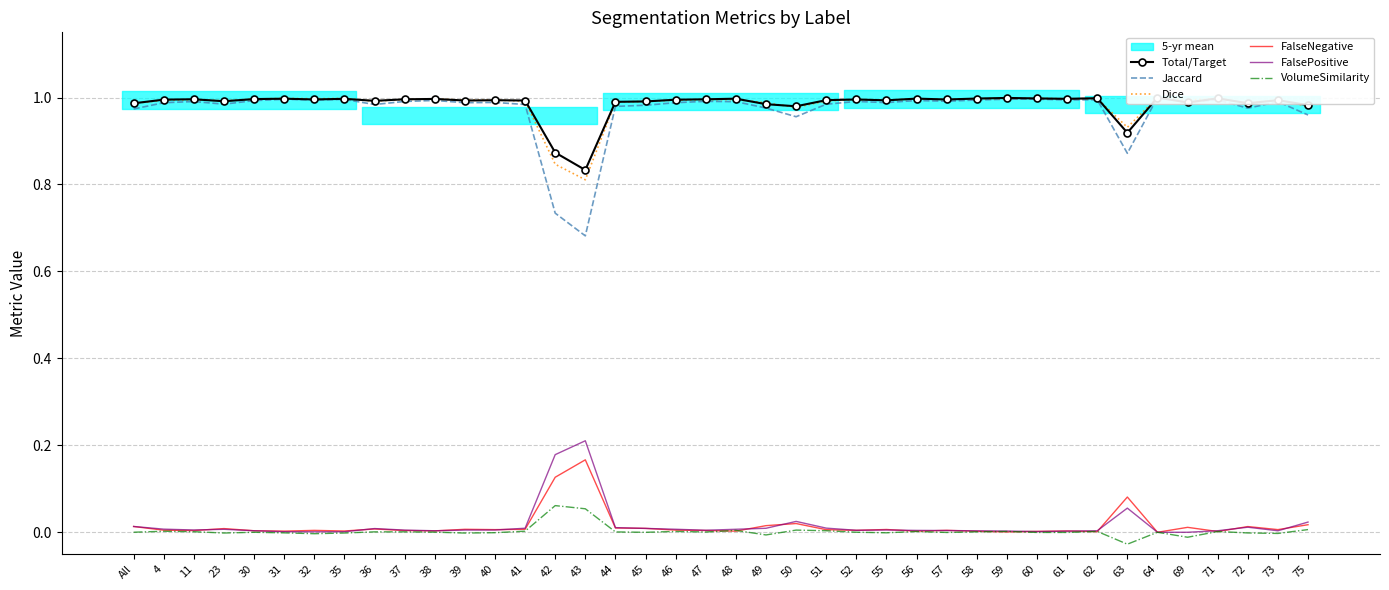

What is the difference between the second highest and second lowest values in the VolumeSimilarity series?

0.1